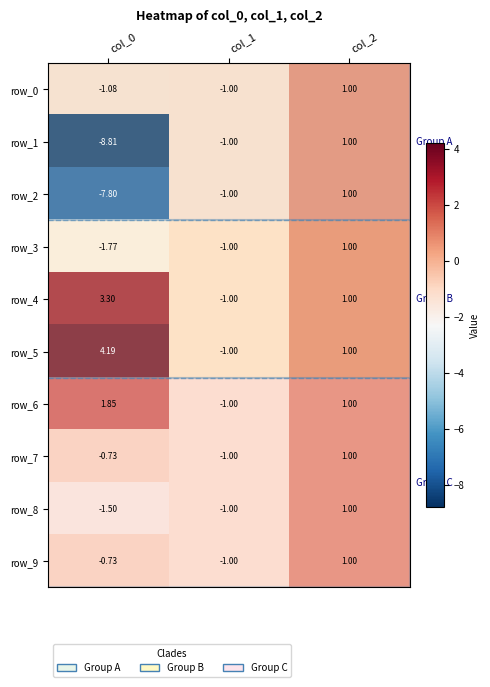

At which category is the sum across all series the highest?

col_2